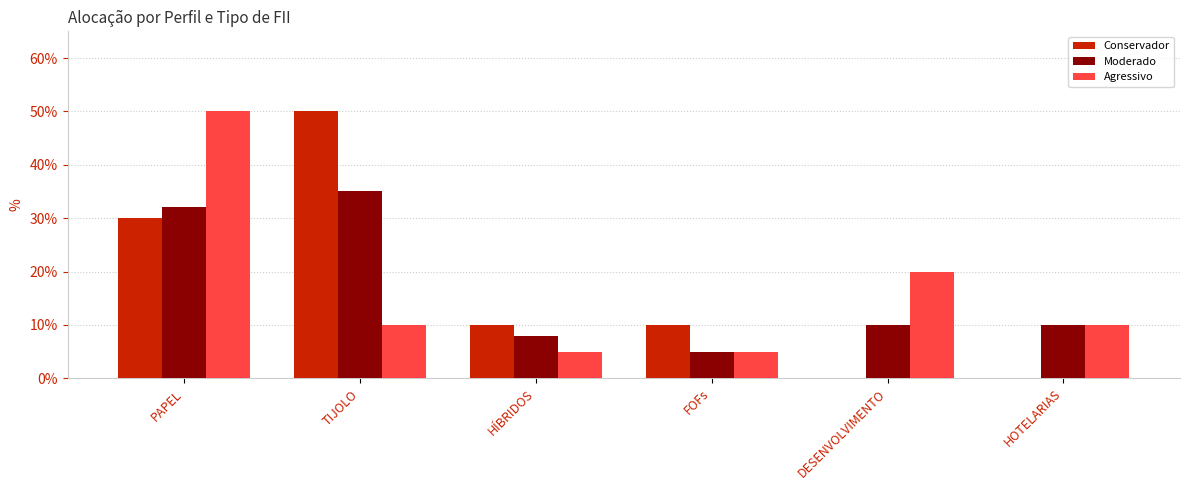

At which category is the sum across all series the highest?

PAPEL